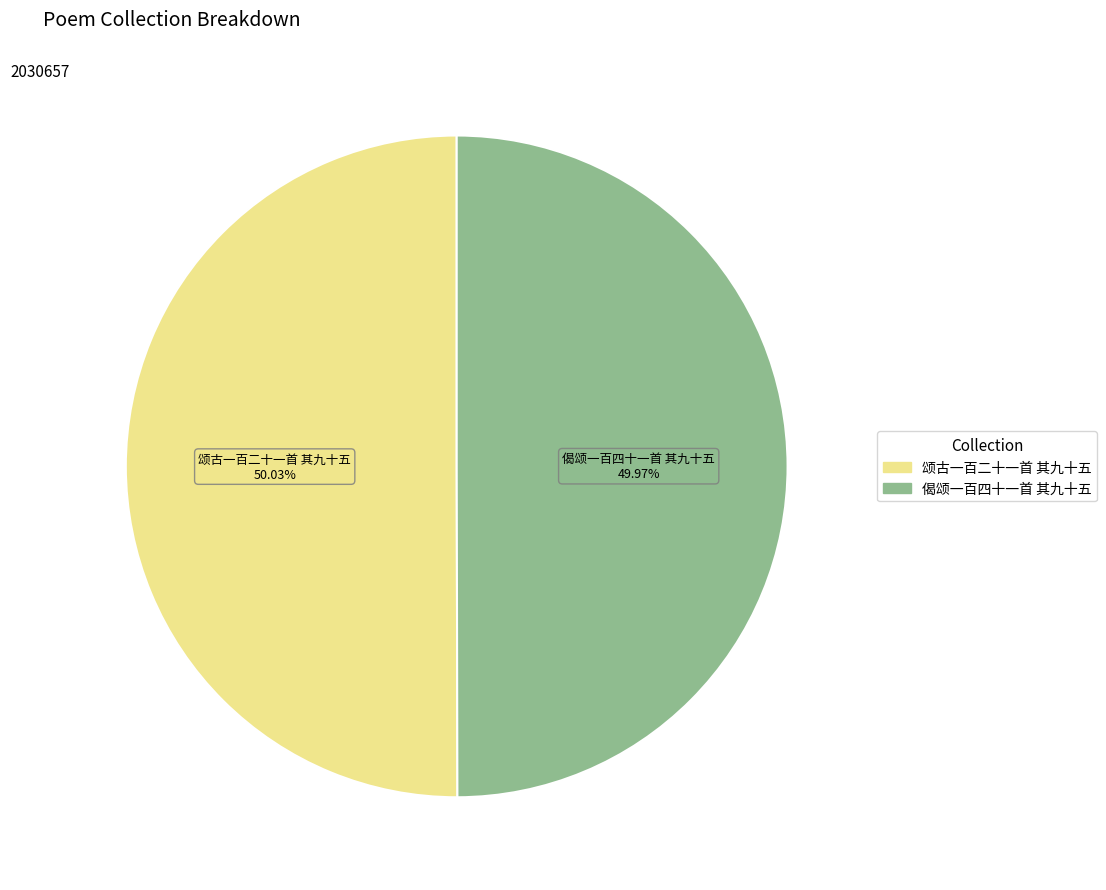

Do 偈颂一百四十一首 其九十五 and 颂古一百二十一首 其九十五 together represent more than half of the pie?

Yes